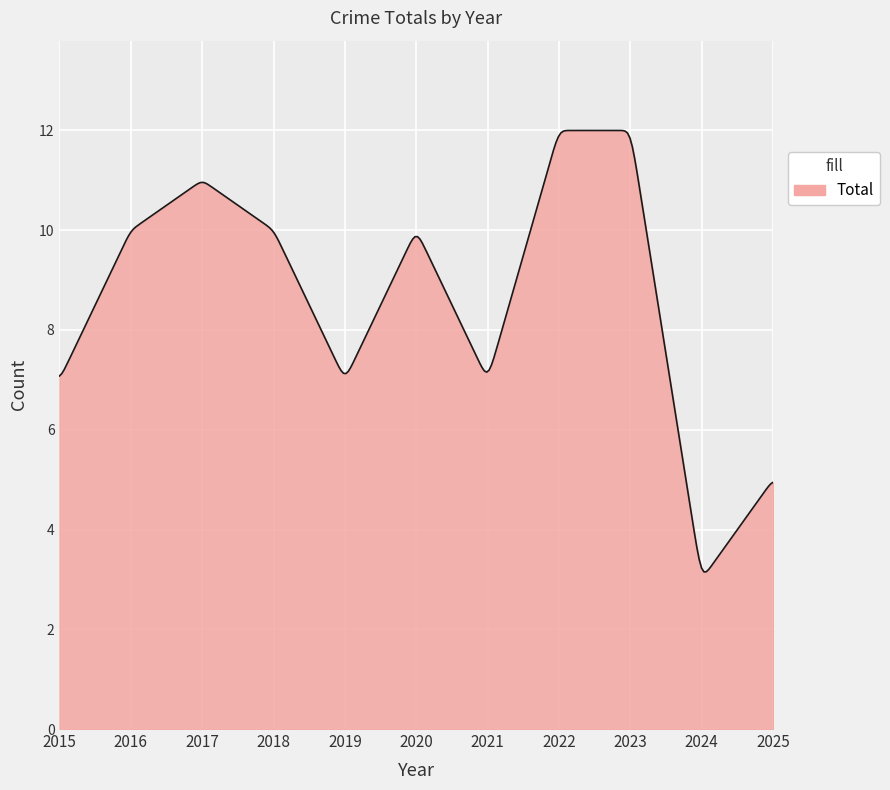

What is the difference between the maximum and minimum values?

8.8